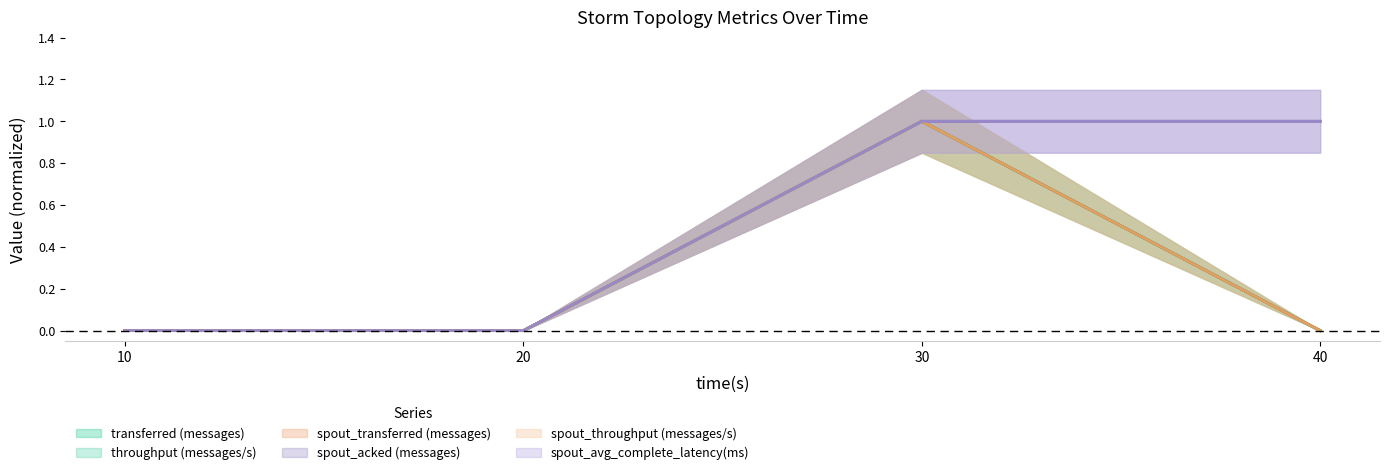

Reading right to left, extract all data points from this chart.

transferred (messages): 0	1	0	0
throughput (messages/s): 0	1	0	0
spout_transferred (messages): 0	1	0	0
spout_acked (messages): 1	1	0	0
spout_throughput (messages/s): 0	1	0	0
spout_avg_complete_latency(ms): 1	1	0	0